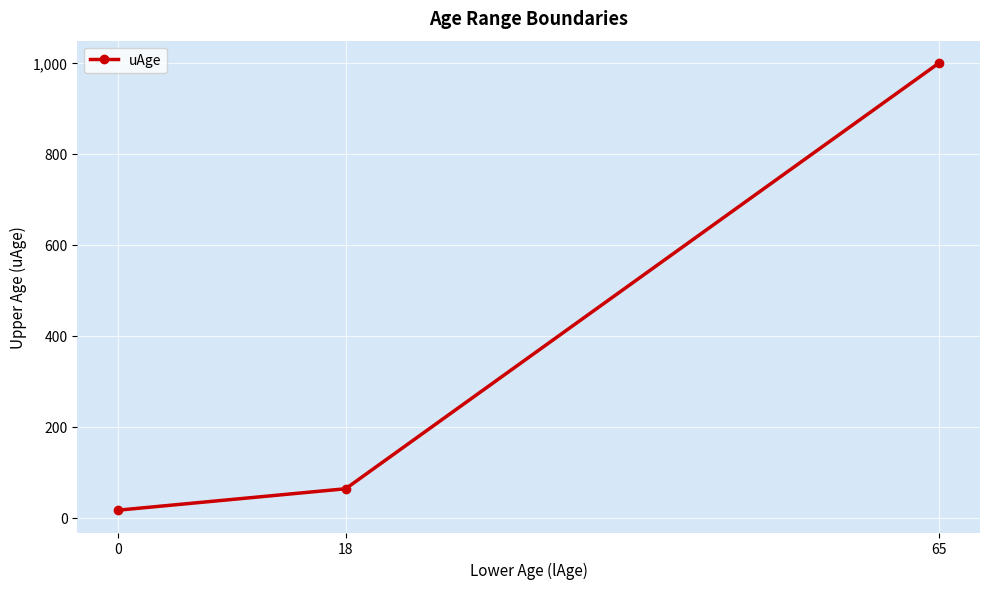

What is the difference between the values at 18 and 0?

47